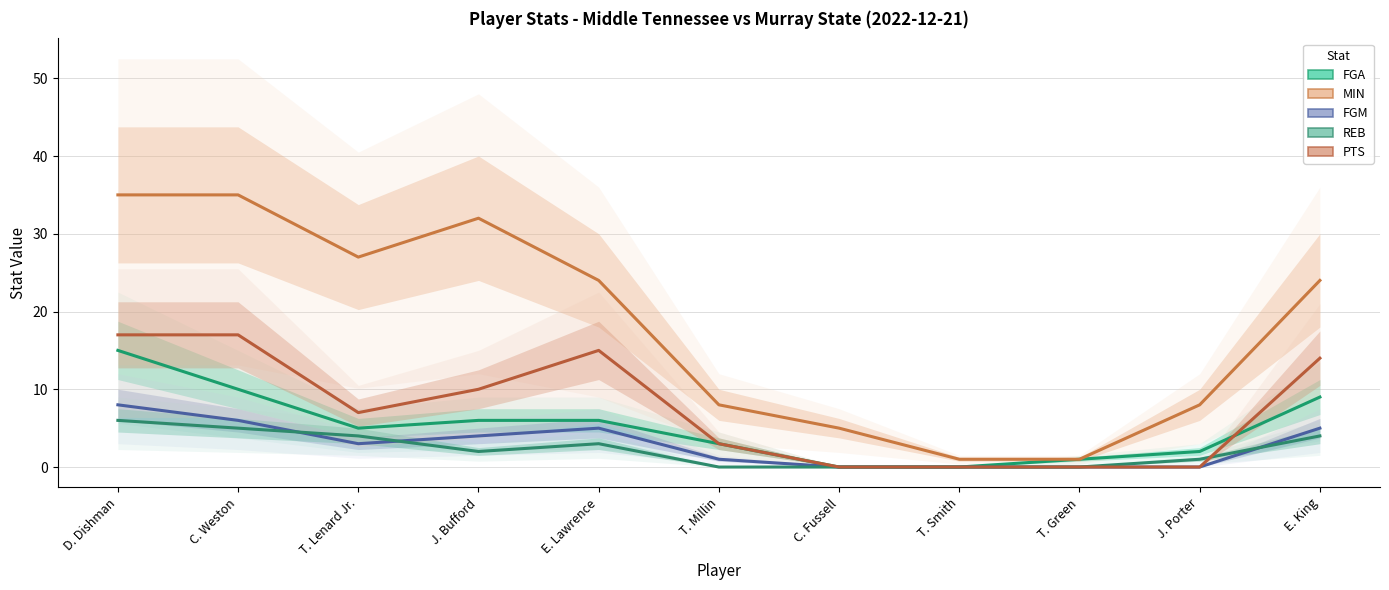

At how many categories does at least one series exceed 5?

8